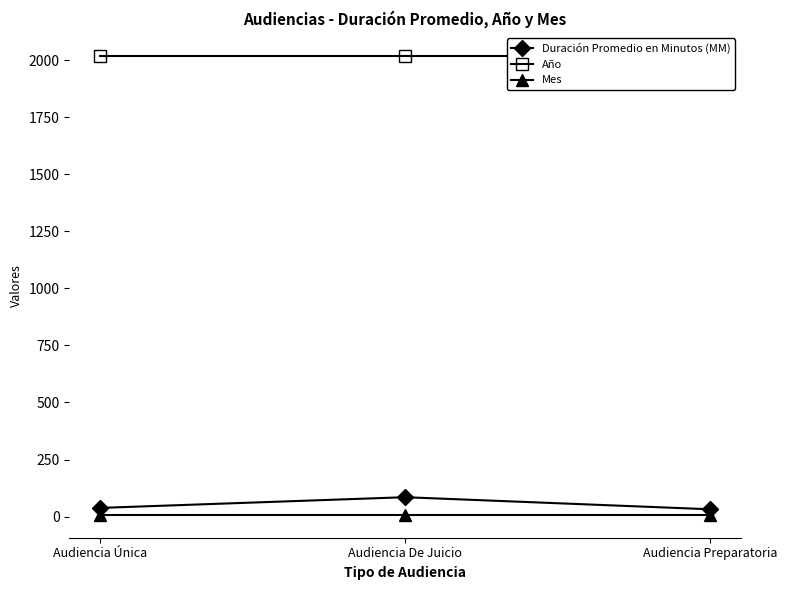

How many categories are shown in the chart?

3